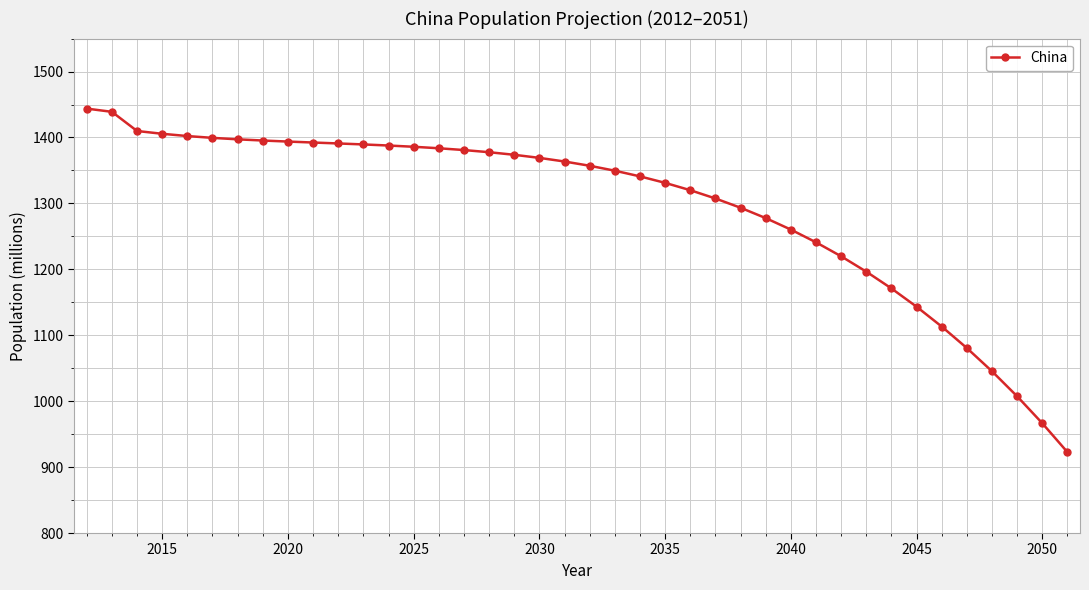

What is the sum of all values?

51825.8